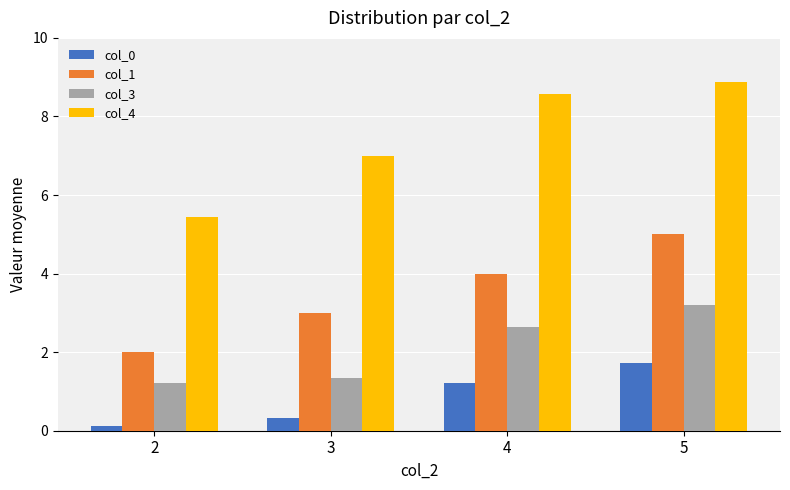

At which category is the sum across all series the highest?

5